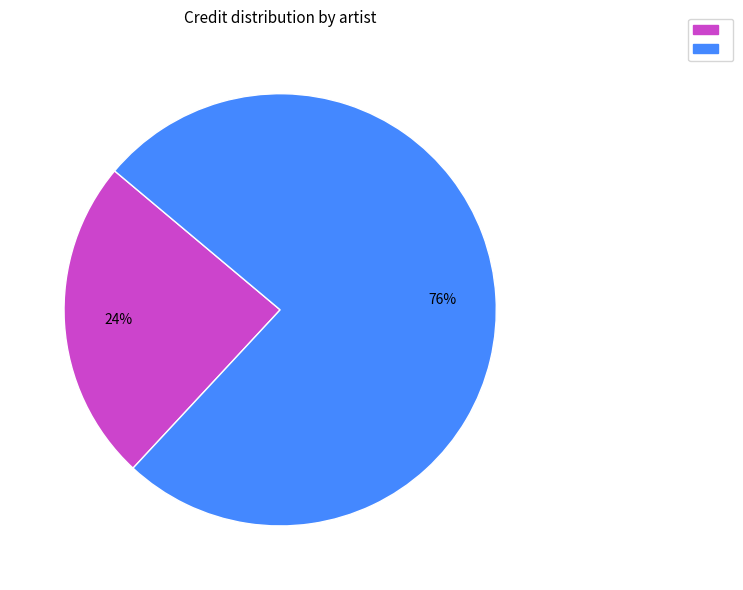

To the nearest percent, what is the difference between the largest and smallest slice percentages?

52%